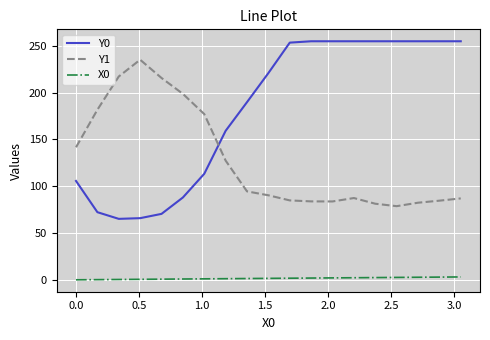

What is the greatest value displayed?

255.0